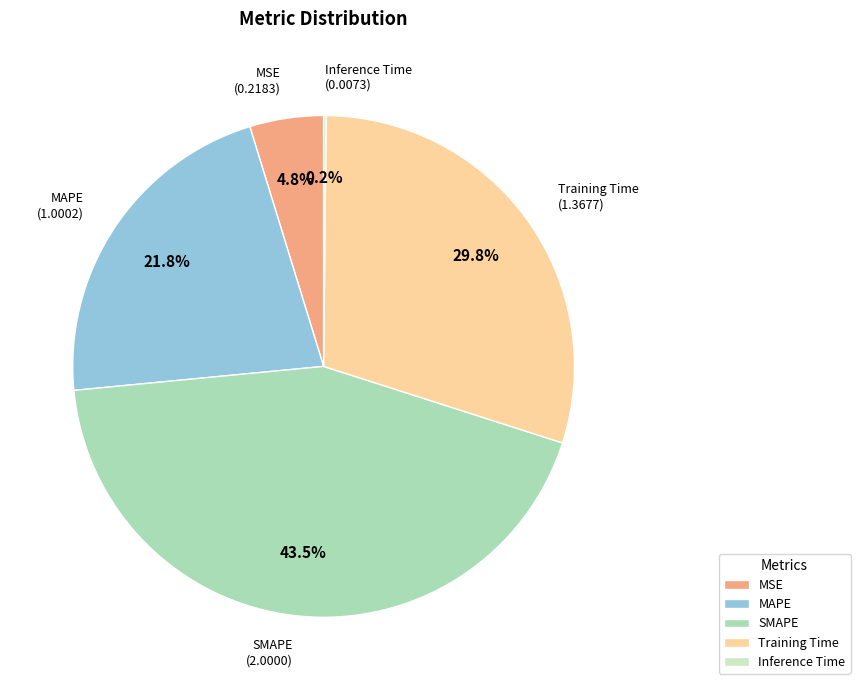

Which has a higher value, Training Time or MAPE?

Training Time